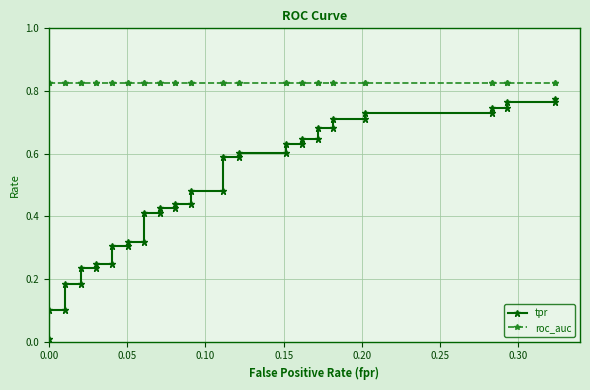

True or false: roc_auc has more than 1 interior local peaks.

False